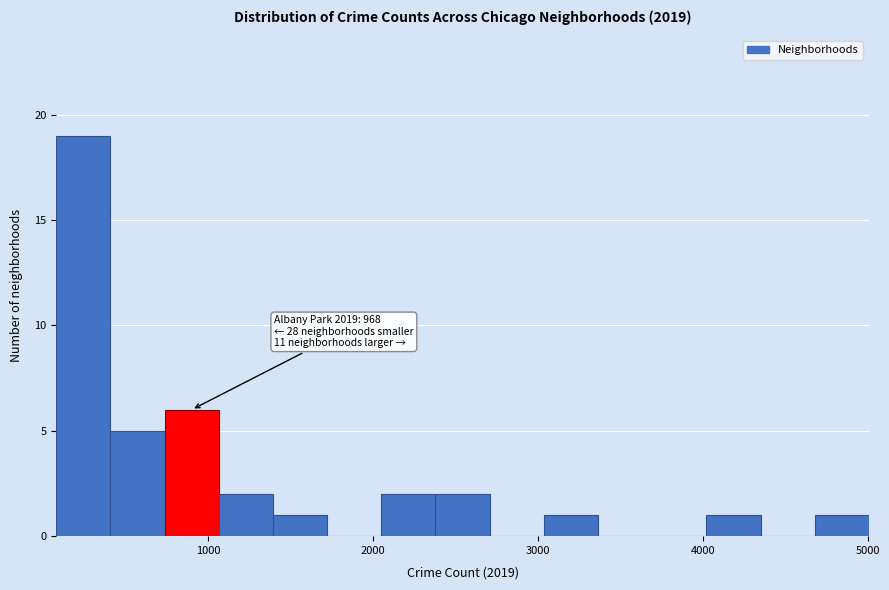

Read against the x-axis, roughly where is the centre of the tallest bar?

200